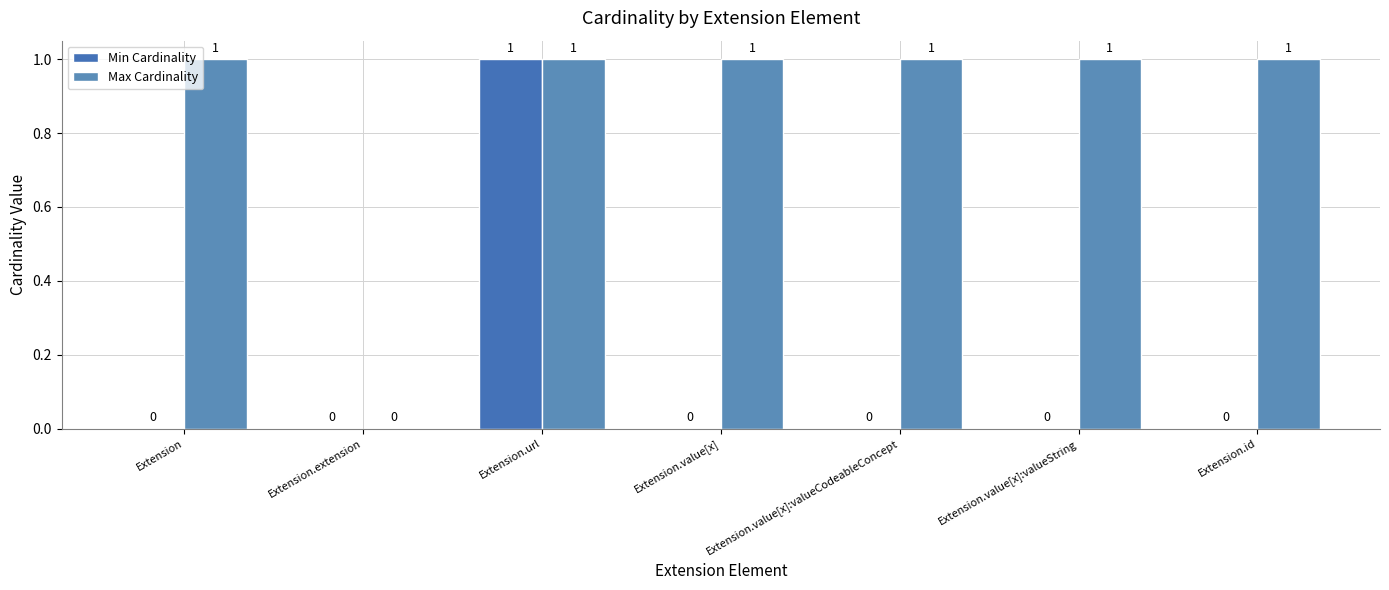

Between Extension.value[x] and Extension, which is larger?

Extension.value[x]